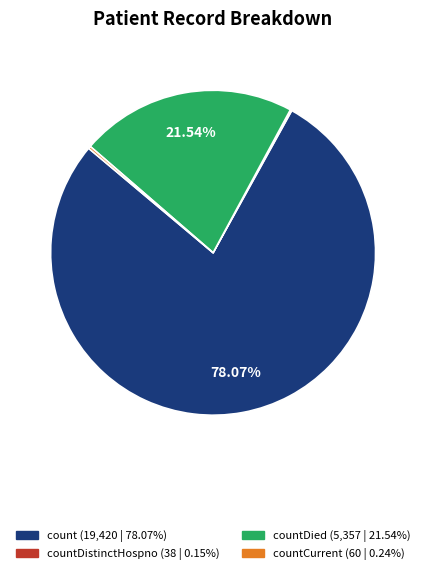

Is there any slice that represents more than half of the pie?

Yes